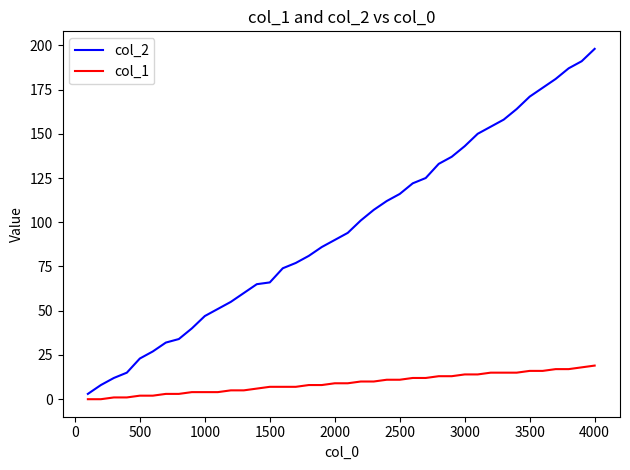

What is the greatest value displayed?

198